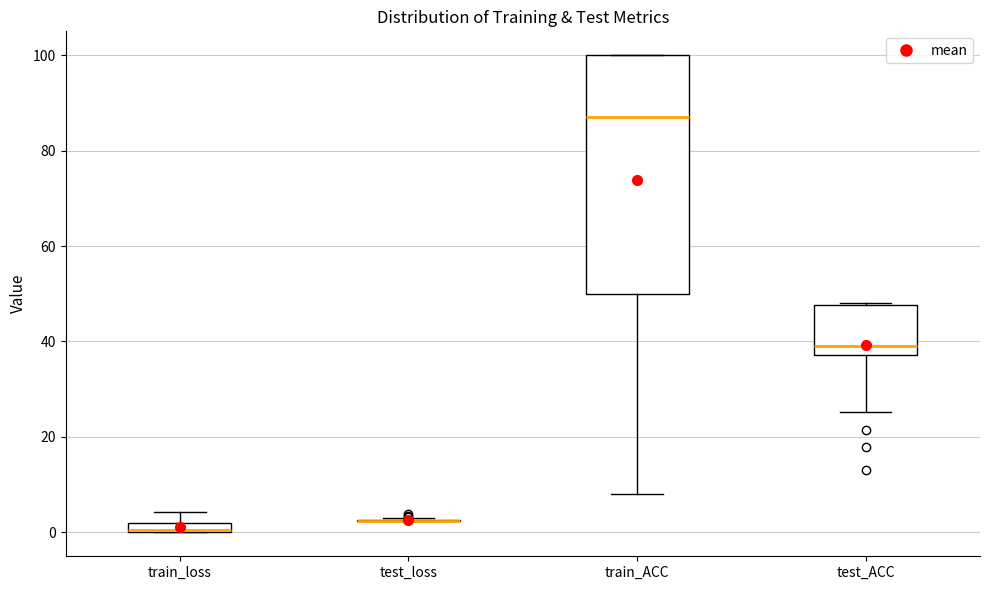

Comparing the boxes themselves (not the whiskers), which one is the tallest?

train_ACC